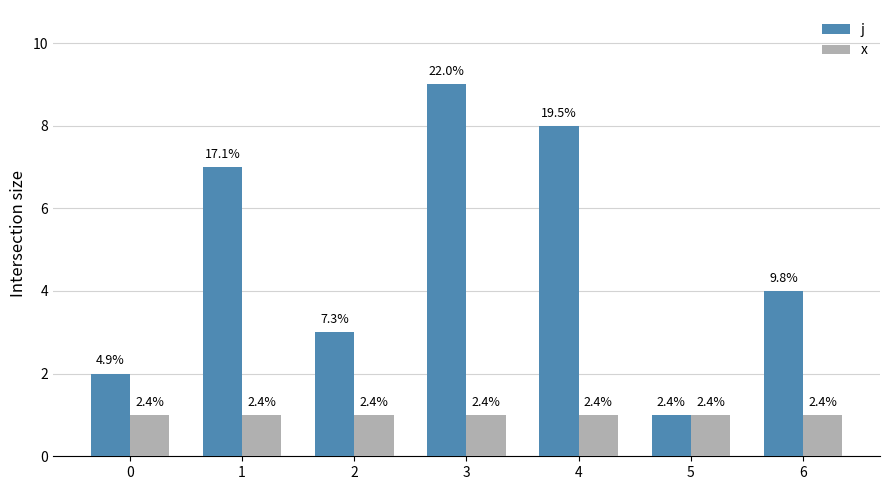

What are all the series names shown in the legend?

j, x